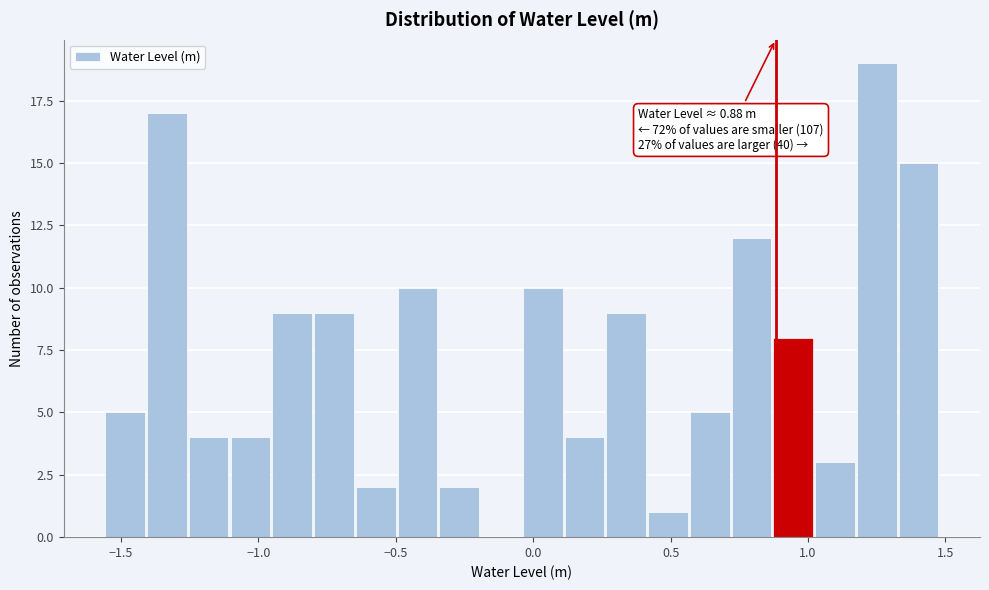

Around what value on the x-axis is the tallest bar? Give the approximate position of its centre, as read against the axis.

1.25